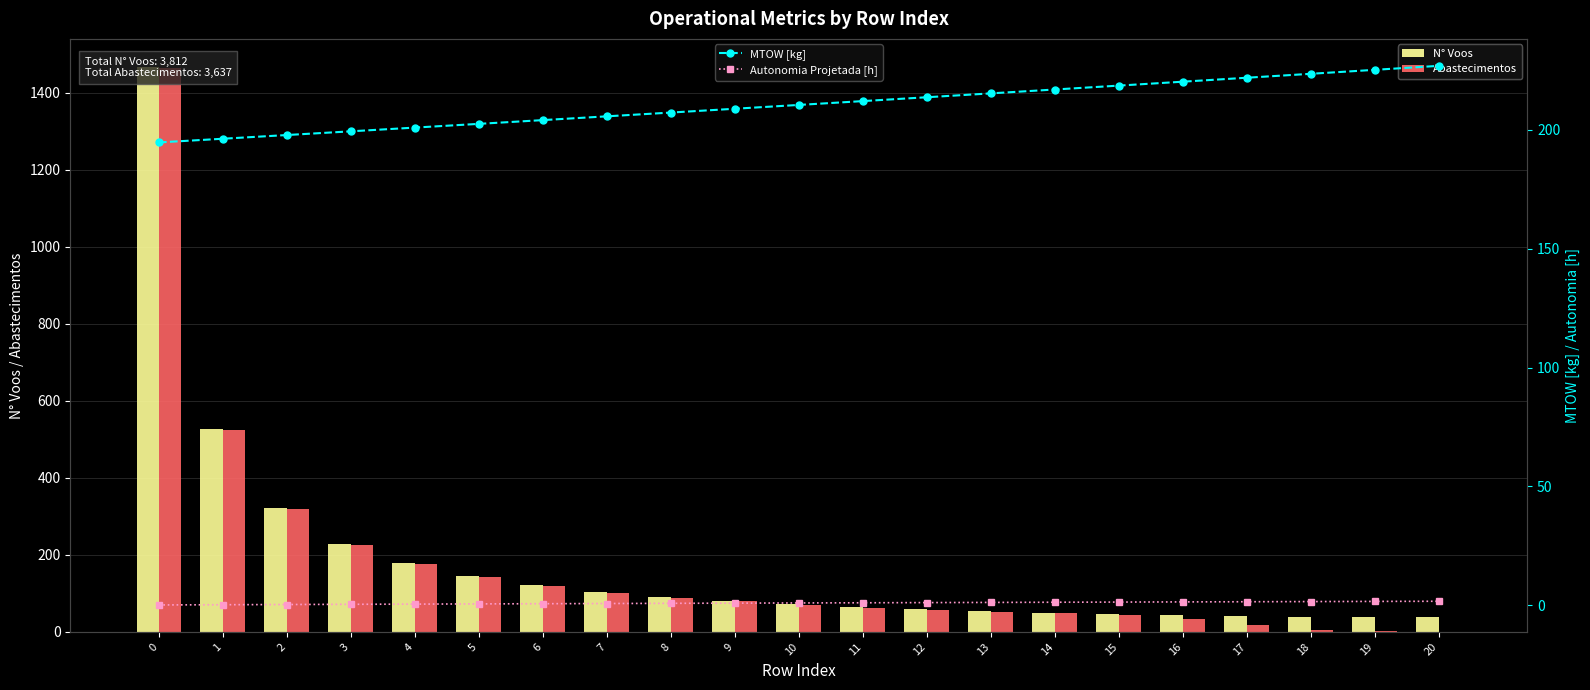

Read the MTOW [kg] value at 6.

204.2